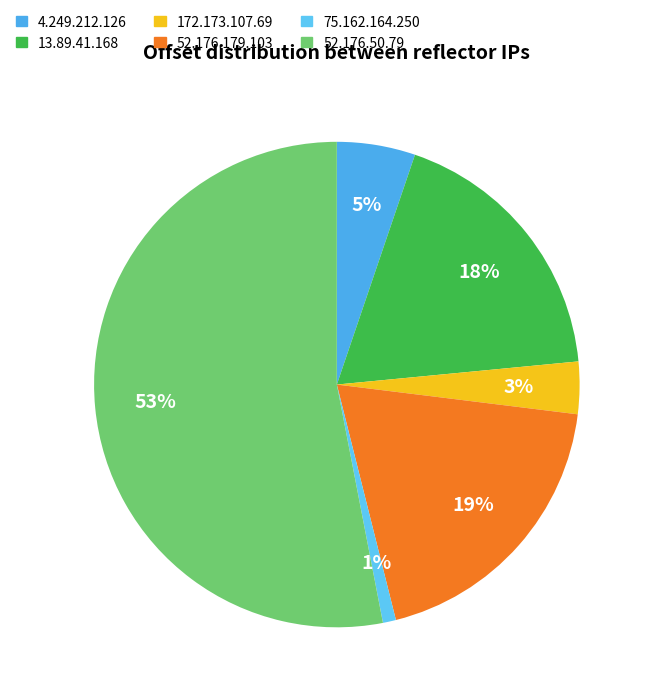

How many segments does this pie chart have?

6